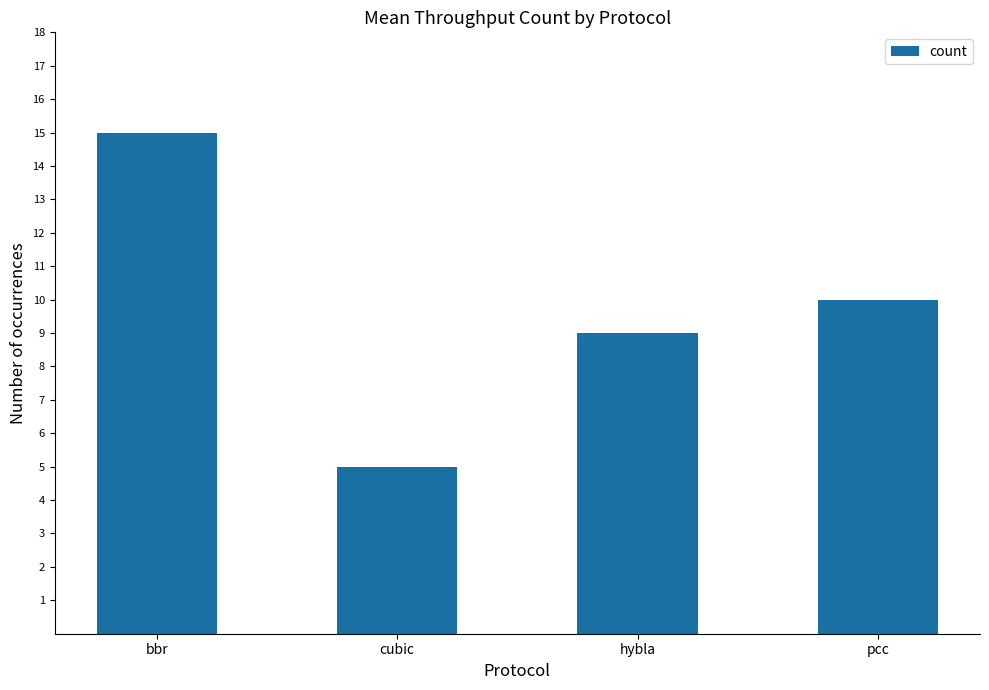

Reading left to right, what are all the values shown in this chart?

bbr=15	cubic=5	hybla=9	pcc=10